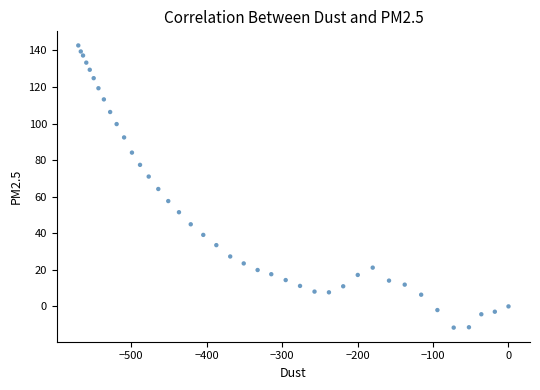

What is the range of X values (max minus min)?

570.0